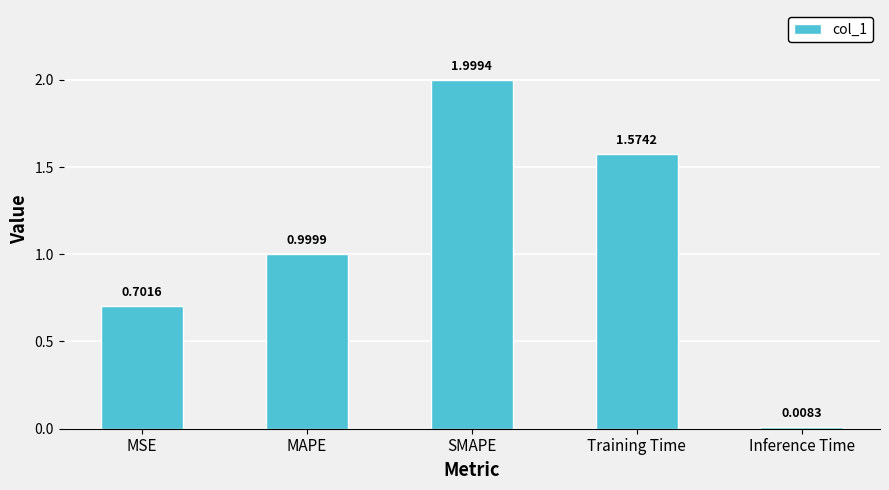

List the labels in order of value, smallest first.

Inference Time, MSE, MAPE, Training Time, SMAPE